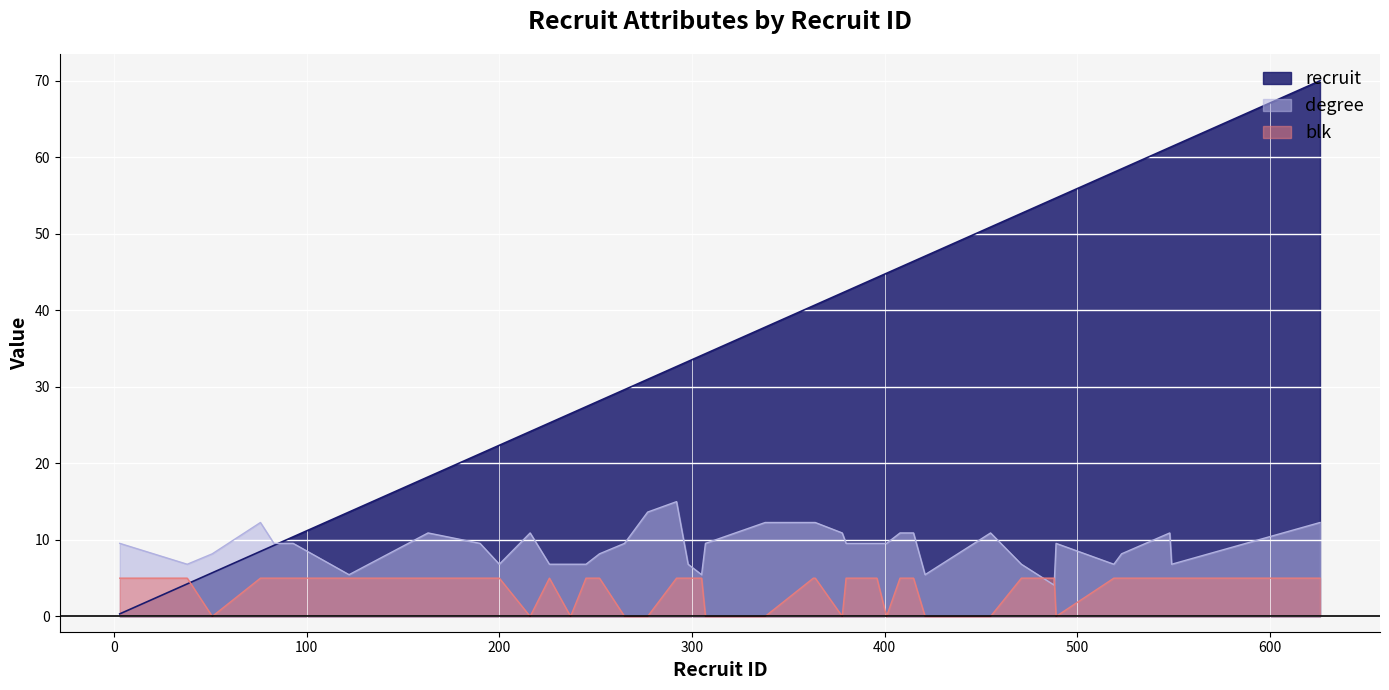

What are all the series names shown in the legend?

recruit, degree, blk